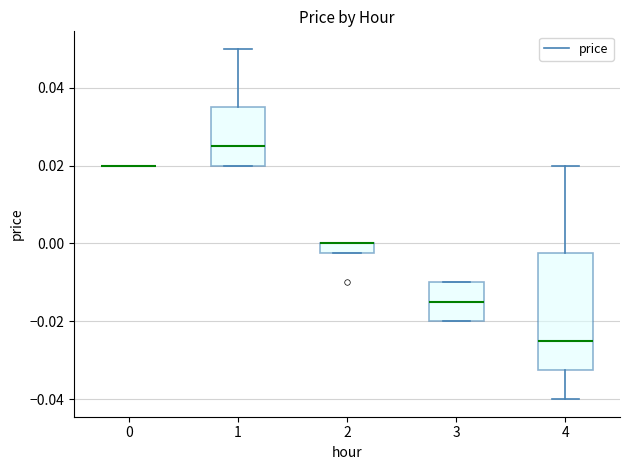

Comparing the boxes themselves (not the whiskers), which one is the tallest?

4